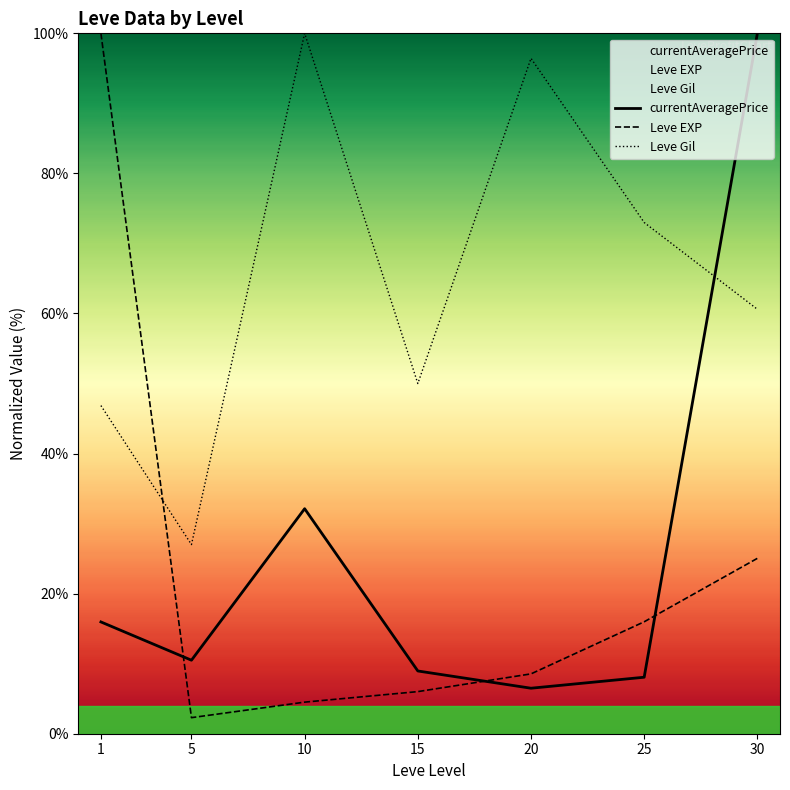

Which series has the largest range (max minus min)?

Leve EXP